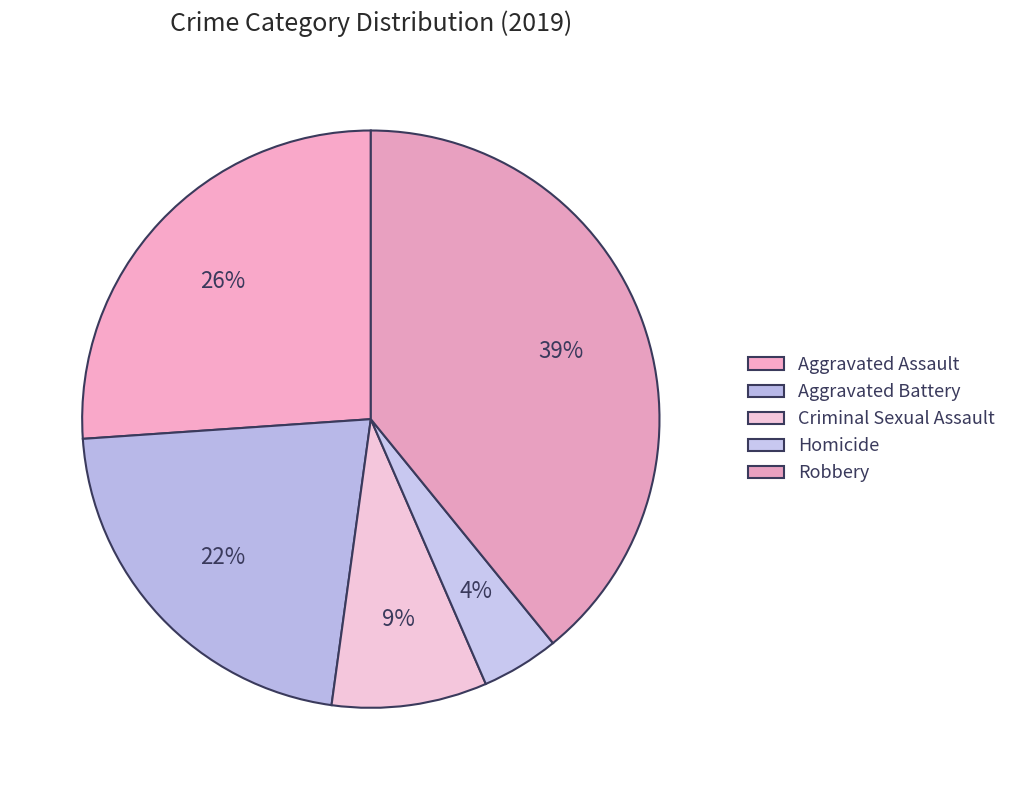

Does any single category account for the majority?

No